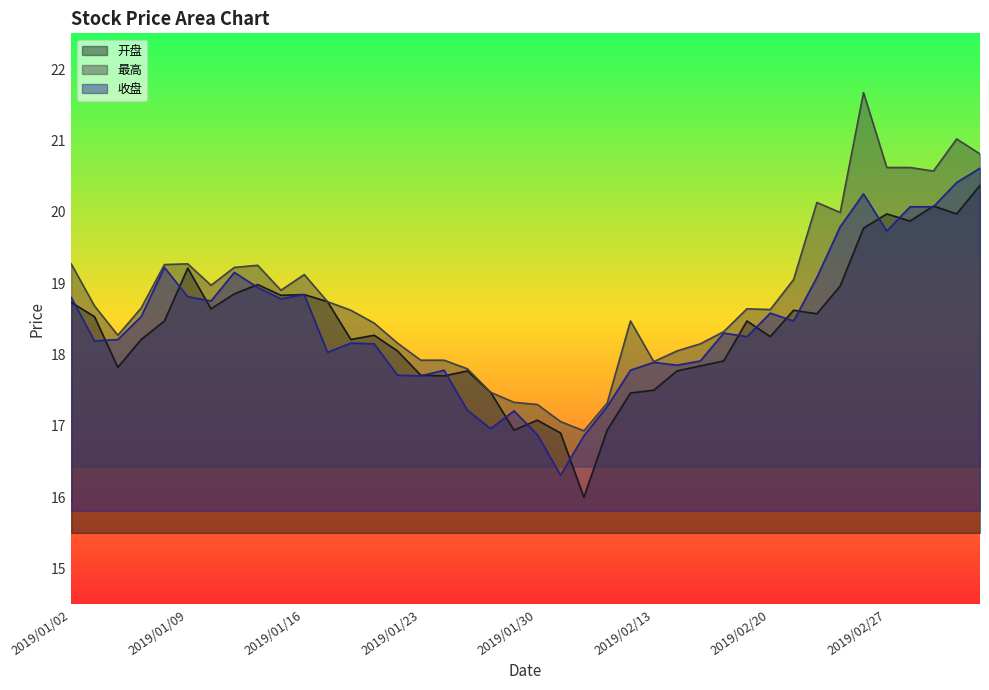

Where is the first local minimum for 收盘?

2019/01/03